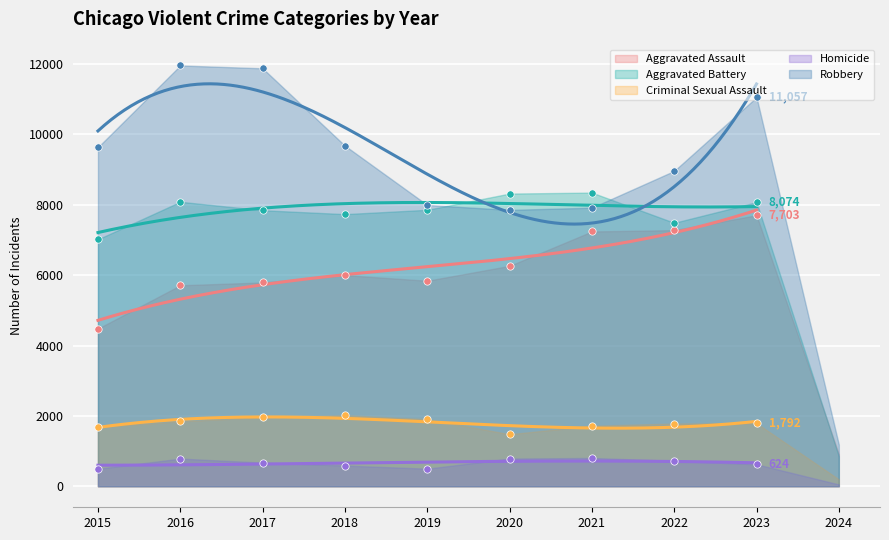

What are all the series names shown in the legend?

Aggravated Assault, Aggravated Battery, Criminal Sexual Assault, Homicide, Robbery